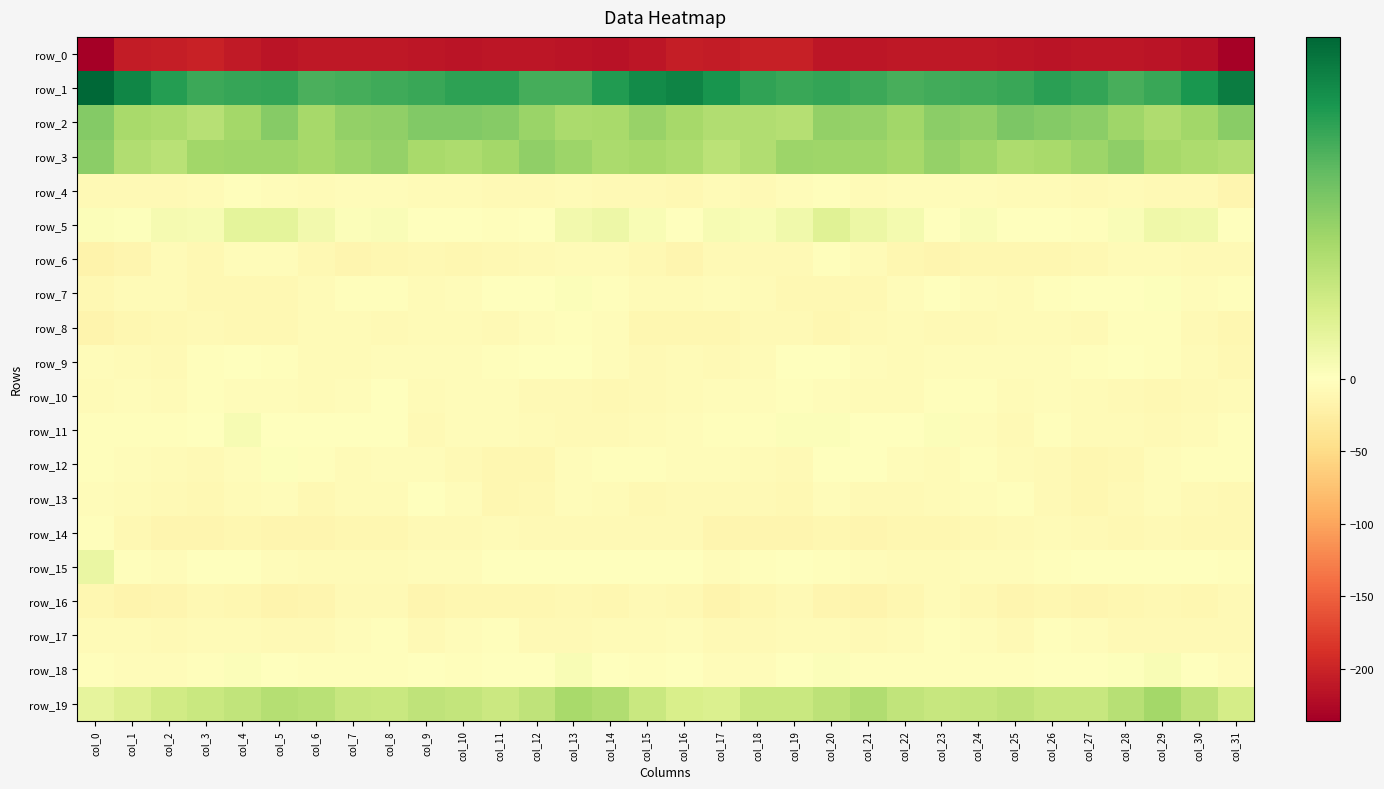

What is the difference between the maximum and second lowest values in the row_10 series?

8.0